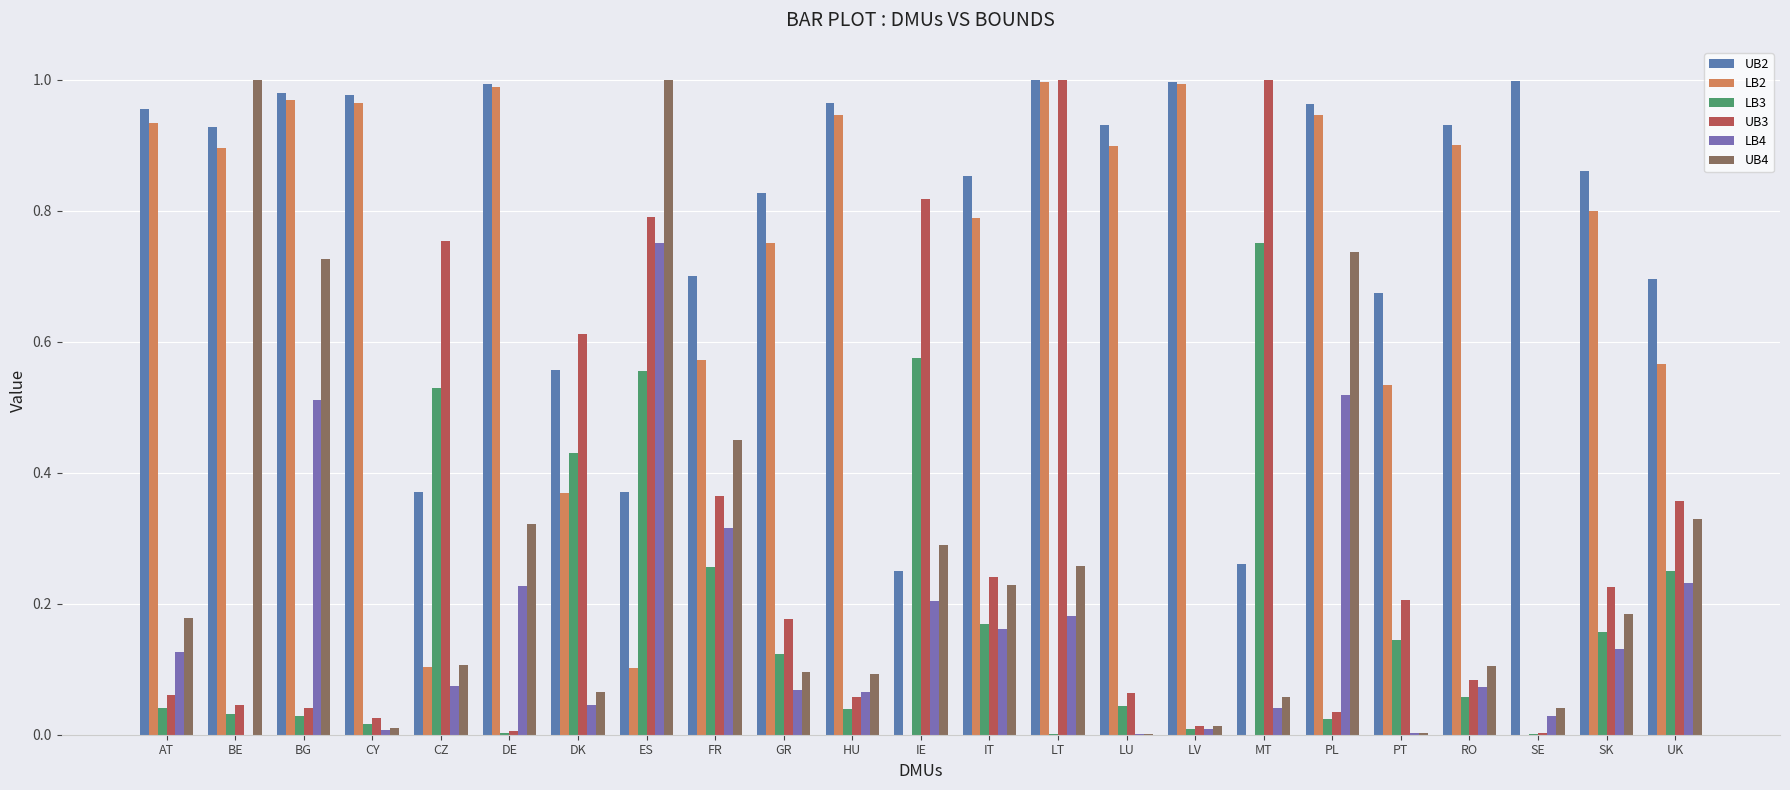

Which series changed the most between CY and LU?

LB2